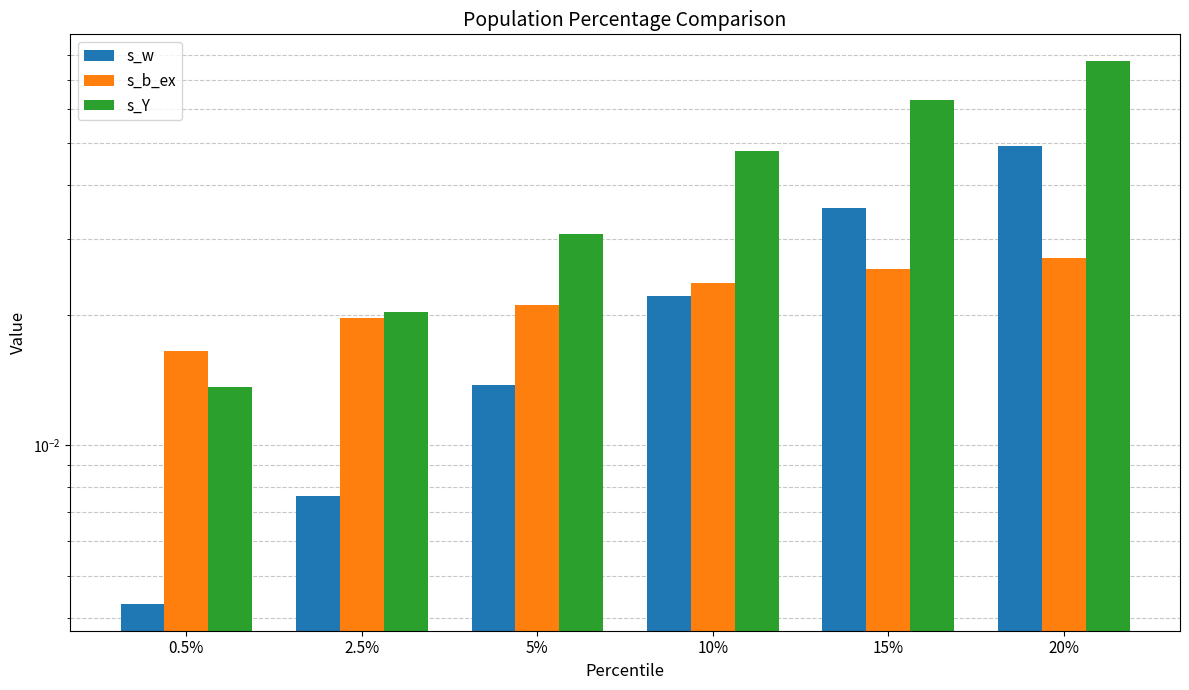

Count the s_b_ex values in the range 0 to 1.

6